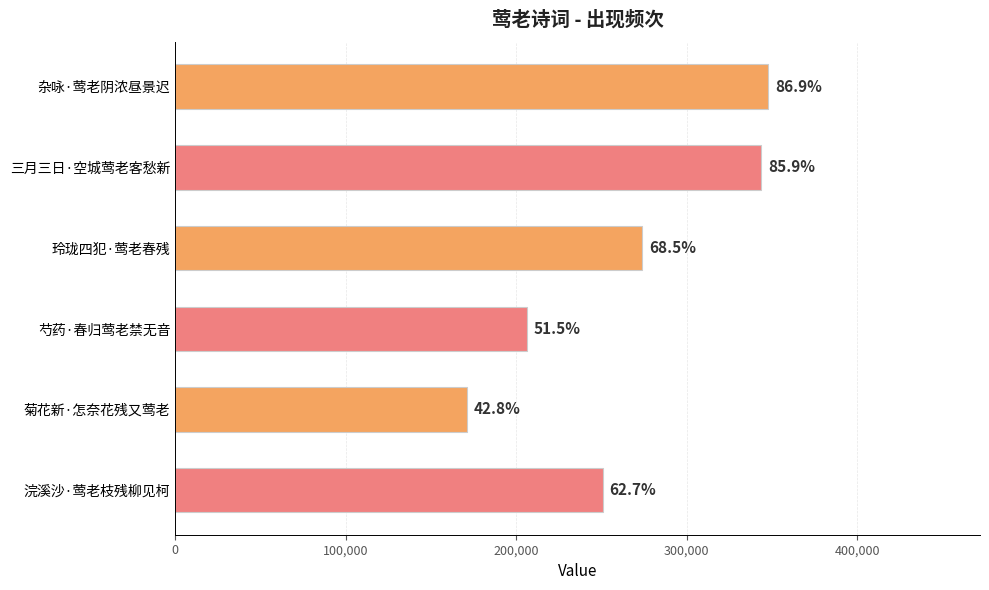

Does the chart contain any negative values?

No